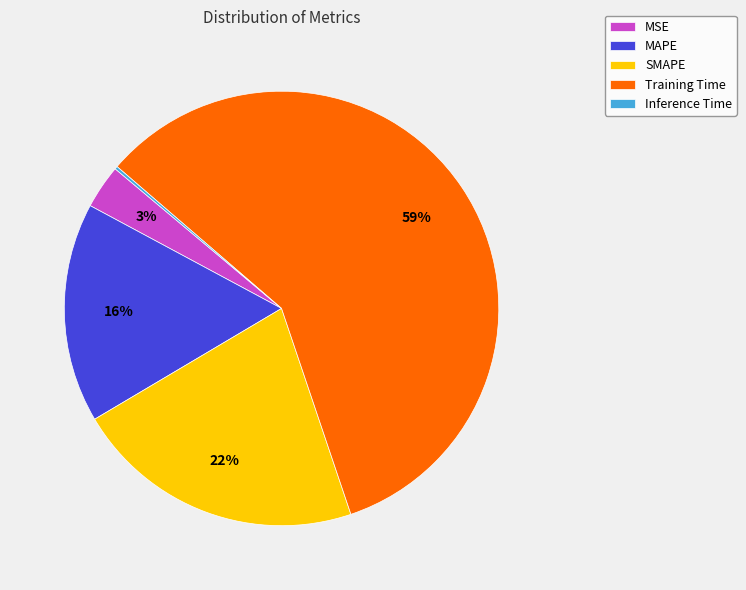

The SMAPE slice represents 22% of the pie. True or false?

True